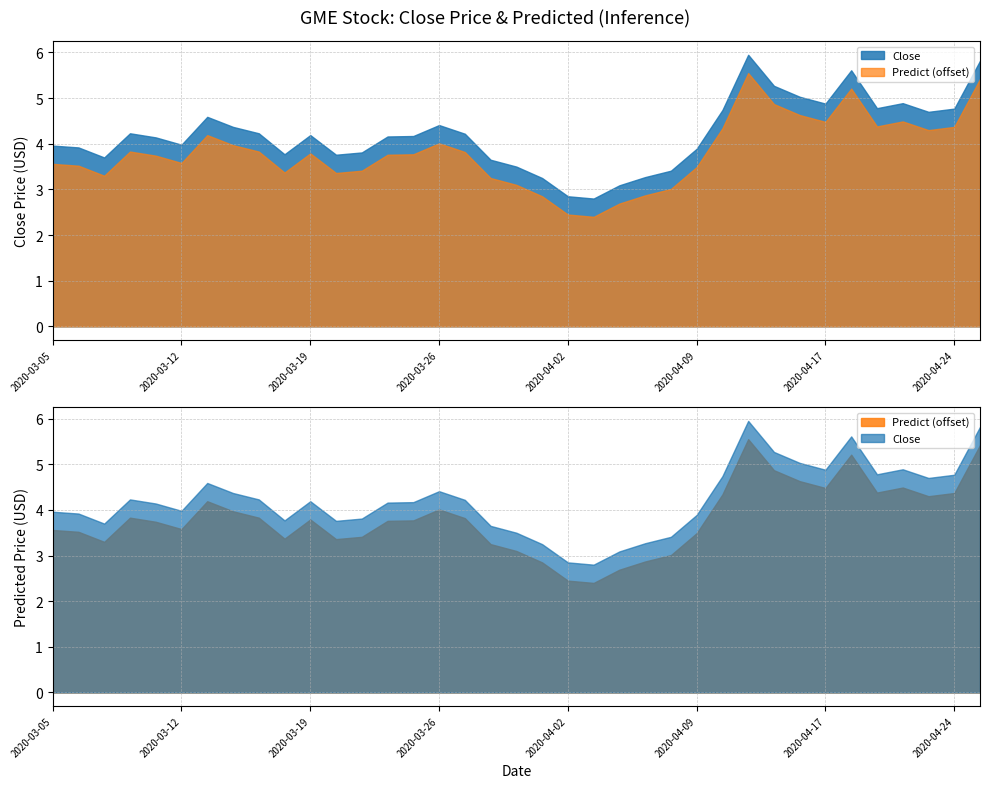

What value does the Close series have at 2020-03-19?

4.2